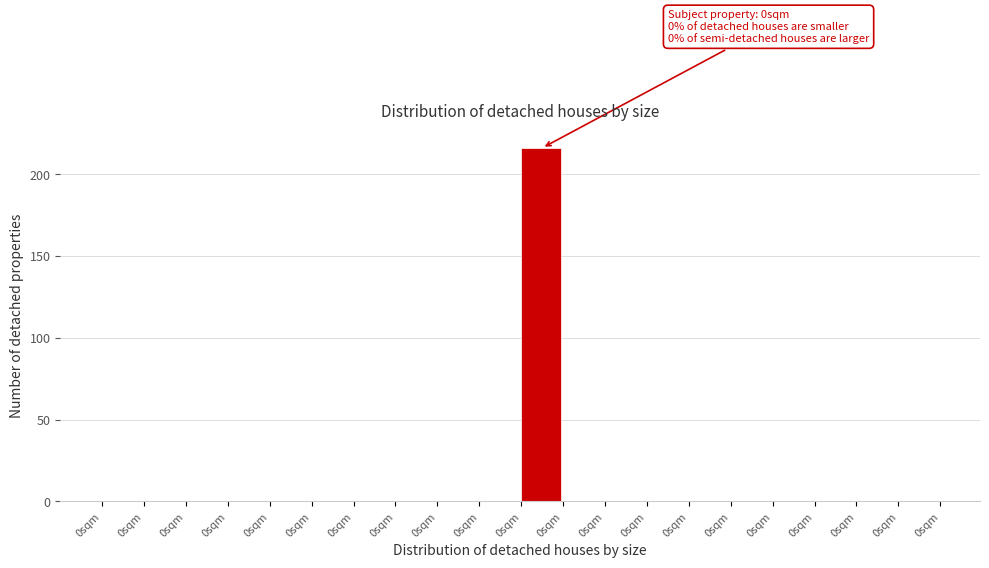

How many distinct data groups are displayed?

1